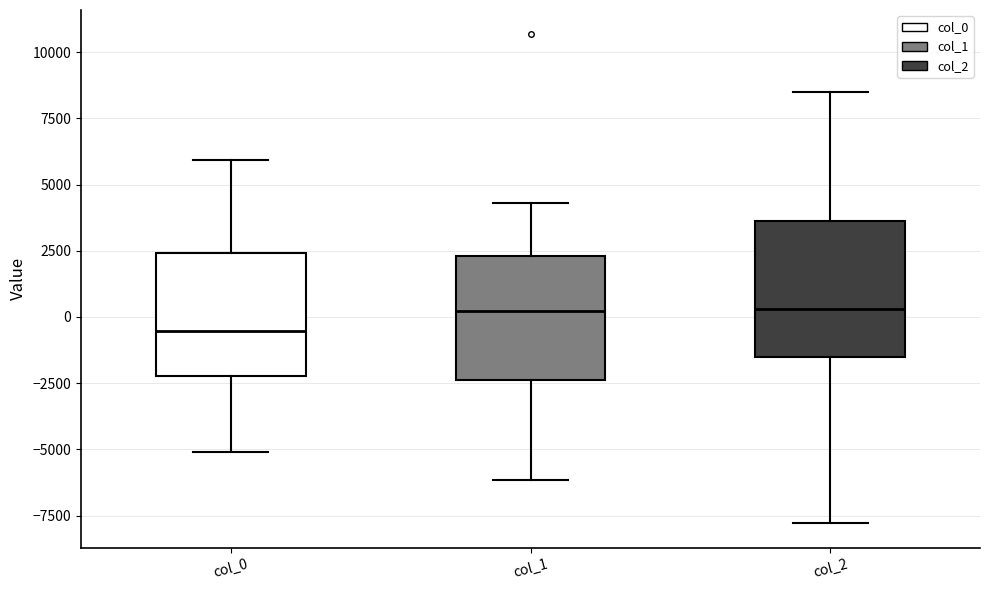

Reading left to right, read every box against the y-axis: the position of its median line, the range the box covers, and the ends of its whiskers. The values are not printed on the chart, so give them approximately, as read against the axis.

col_0: median -500, box -2000 to 2500, whiskers -5000 to 6000
col_1: median 0, box -2500 to 2500, whiskers -6000 to 4500
col_2: median 500, box -1500 to 3500, whiskers -8000 to 8500